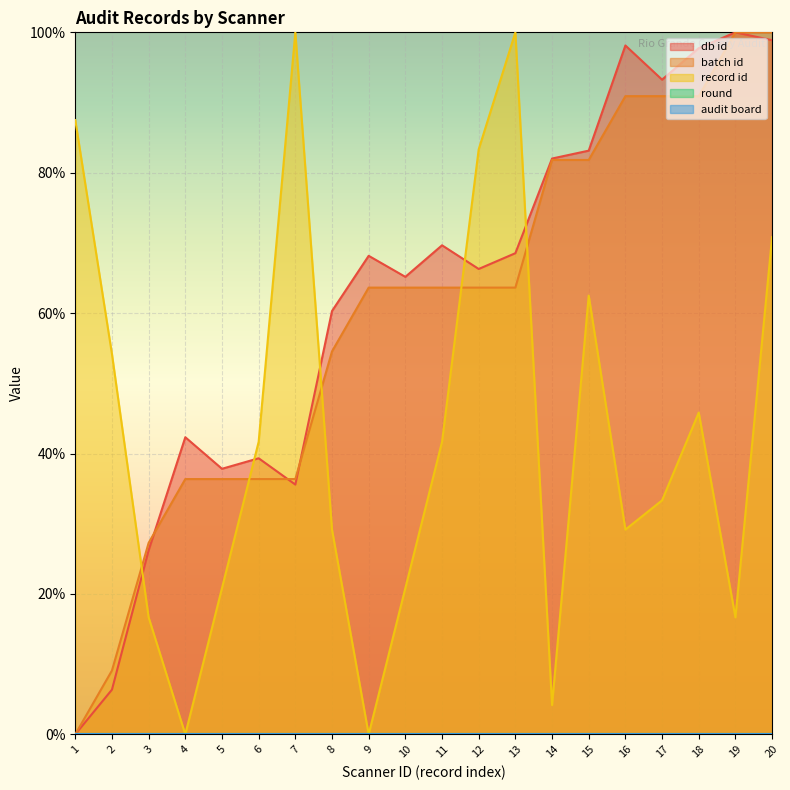

What is the average value of the db id series?

0.6